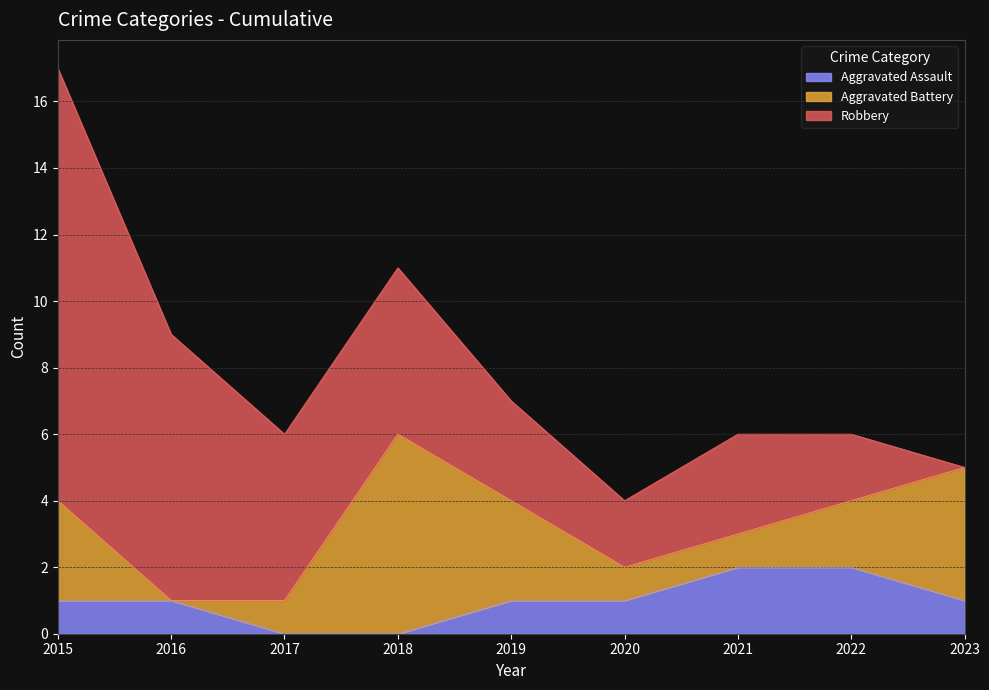

Rank the series by their maximum value, from lowest to highest.

Aggravated Assault, Aggravated Battery, Robbery